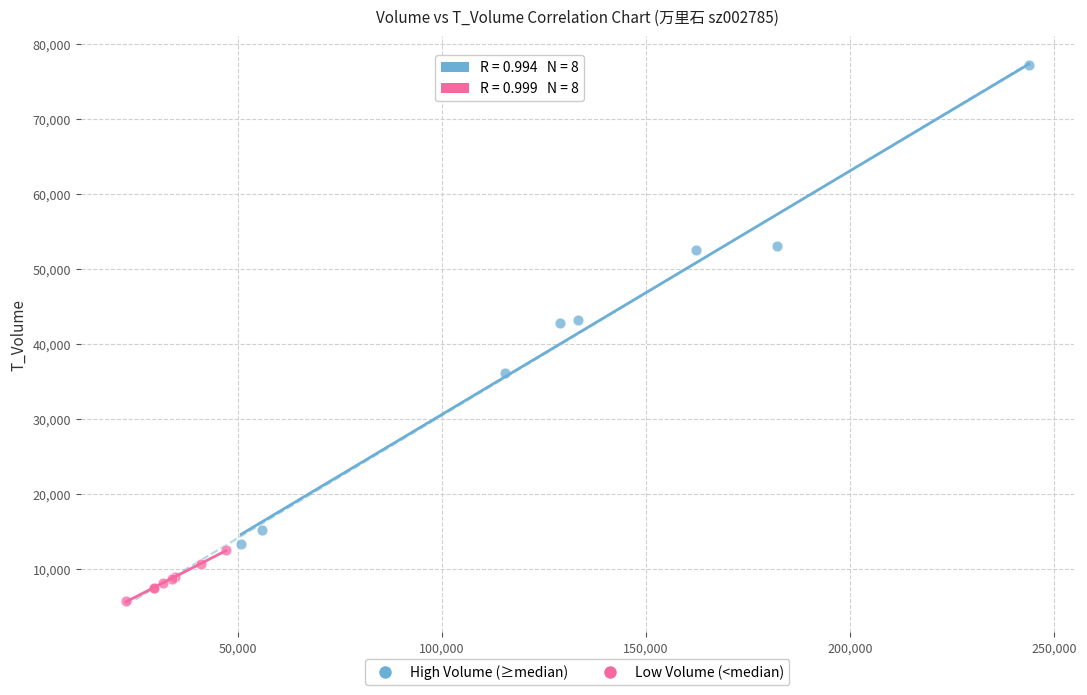

Which series contains the lowest Y value?

Low Volume (<median)